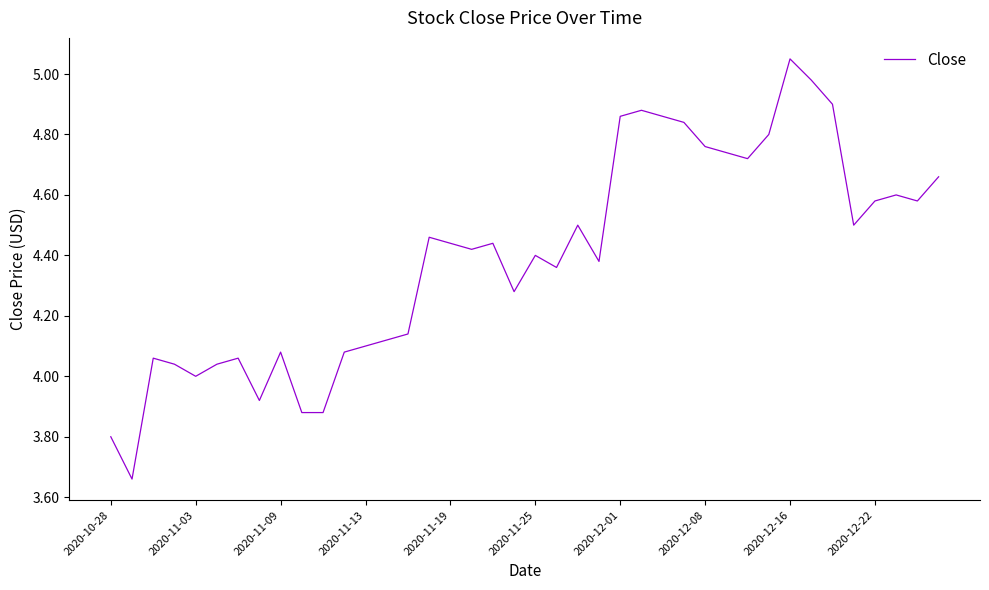

What is the difference between the maximum and minimum values?

1.4